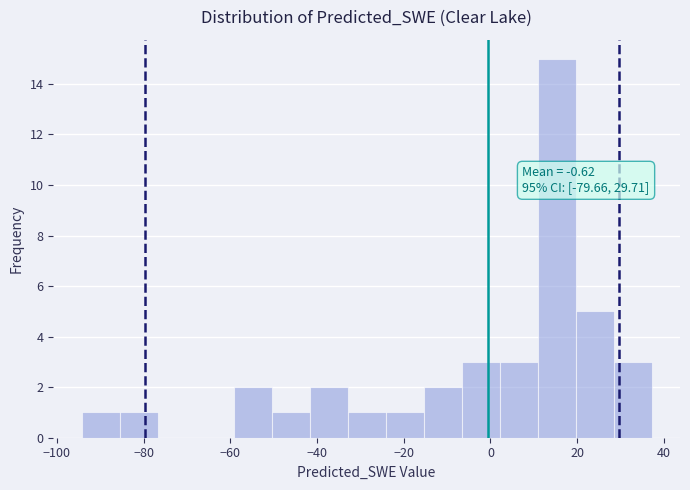

Which range on the x-axis has the tallest bar?

10 to 20